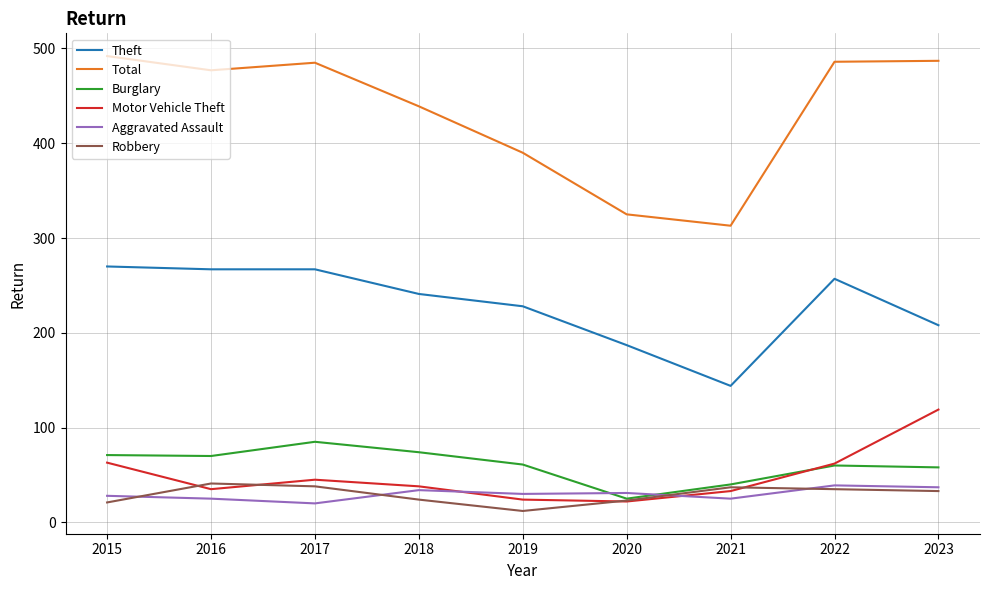

At which label does Robbery reach its minimum?

2019